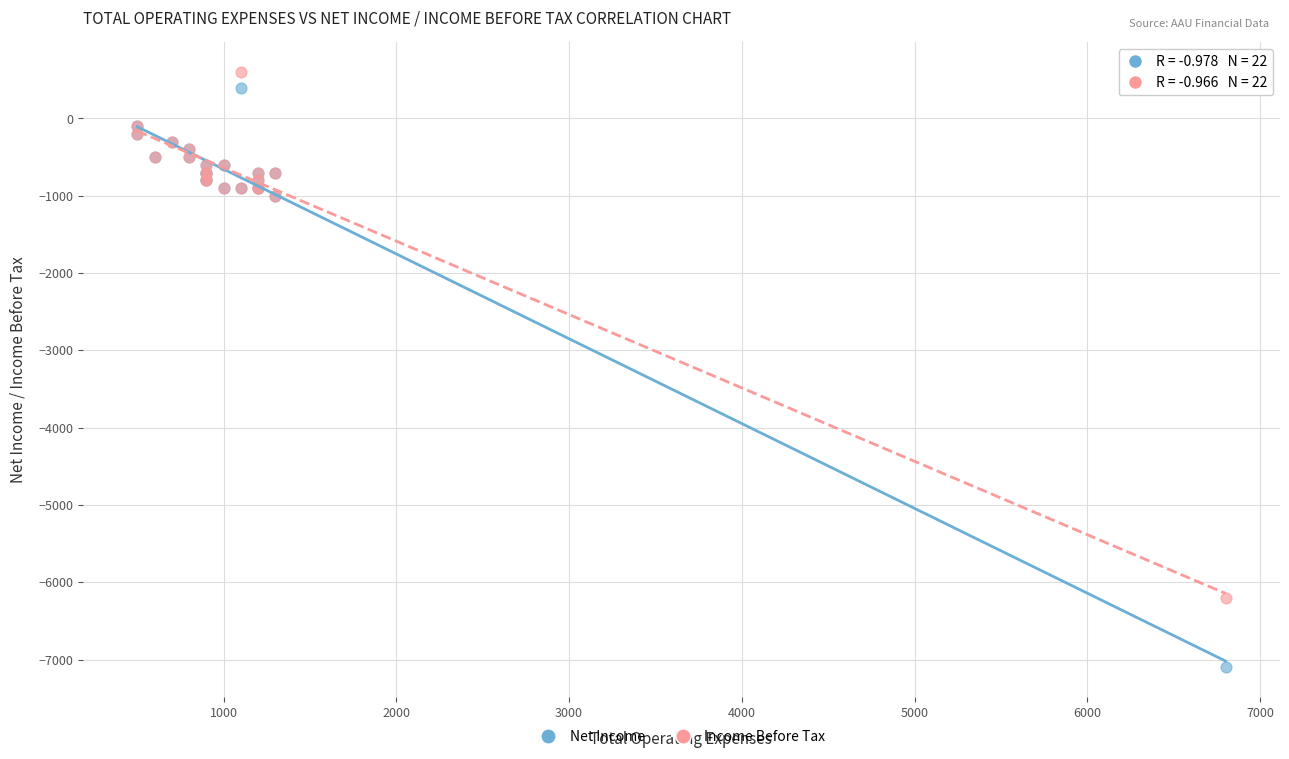

Which series reaches the maximum Y coordinate?

Income Before Tax